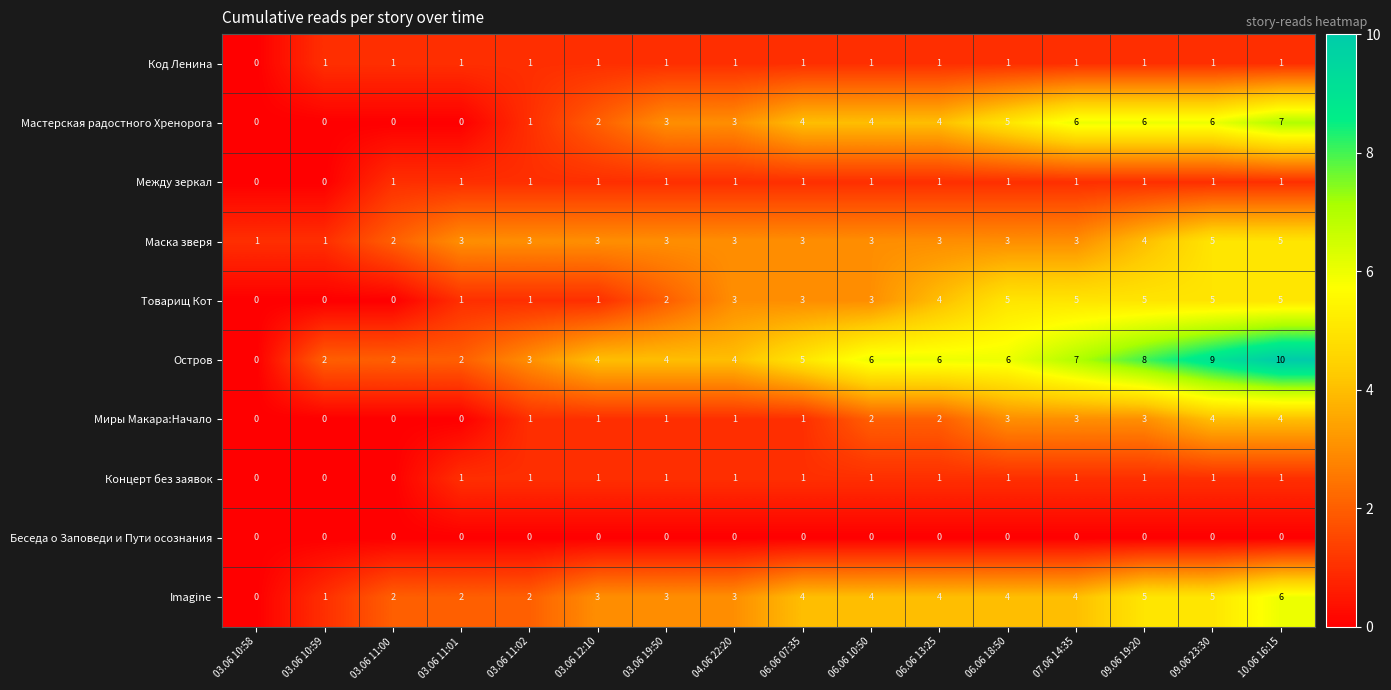

Is the value of Маска зверя at 09.06 19:20 greater than the value of Imagine at 03.06 11:02?

Yes